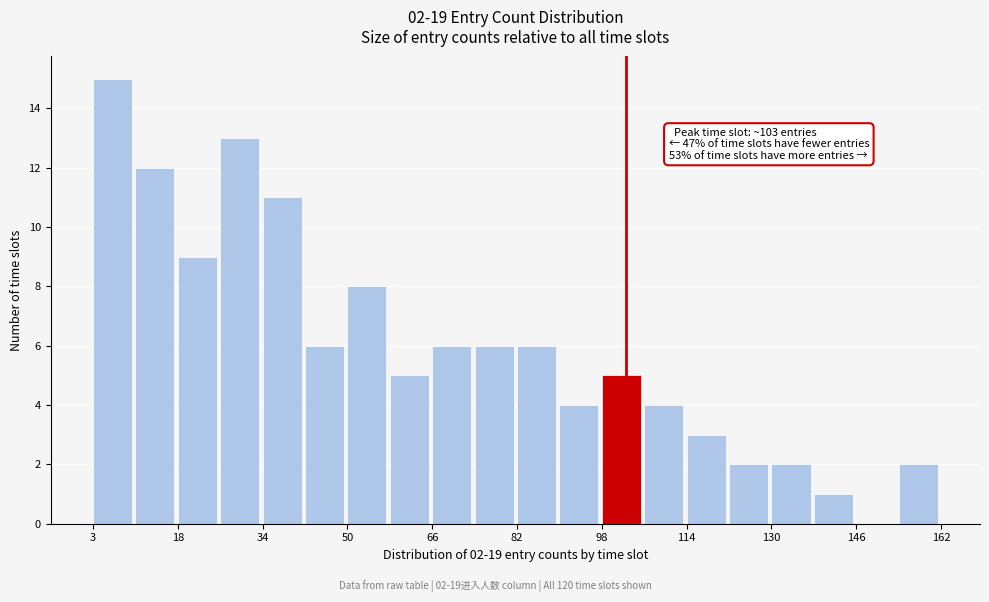

Read against the x-axis, roughly where is the centre of the tallest bar?

6